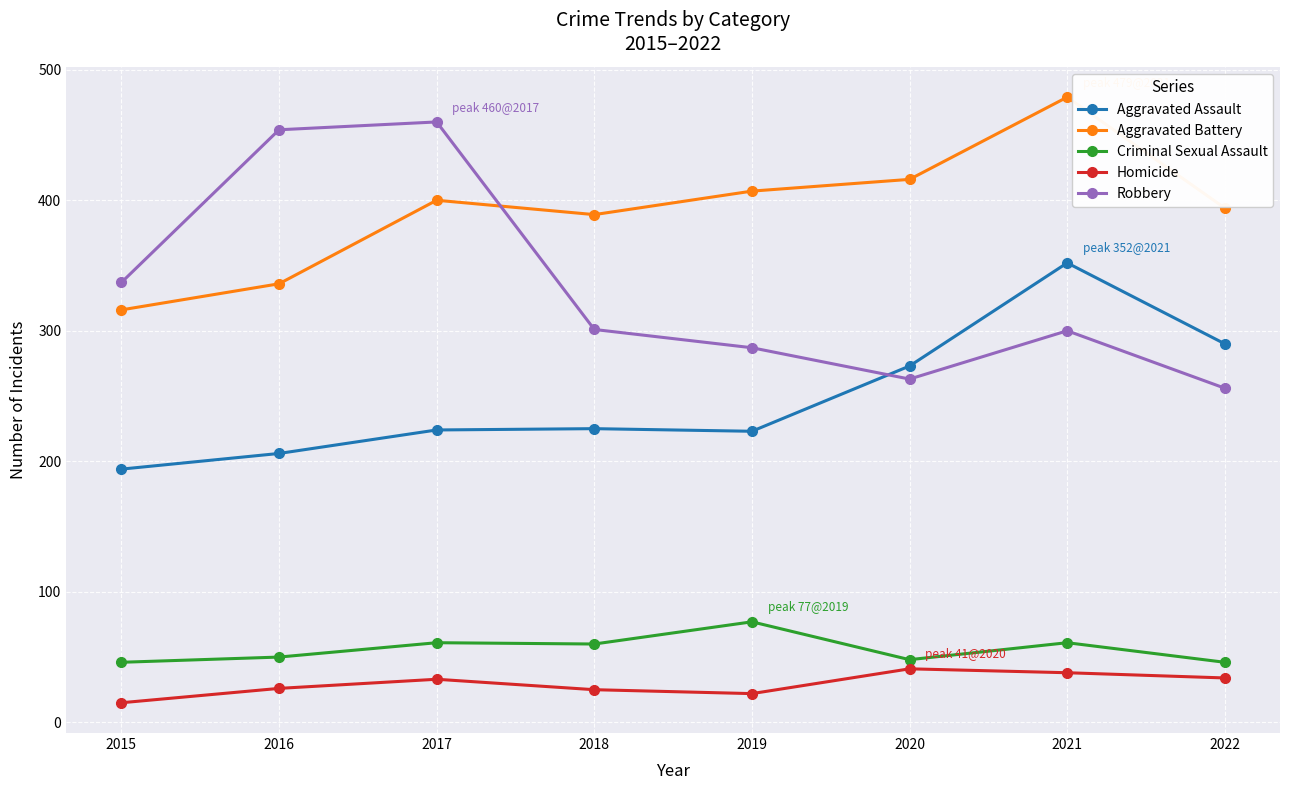

In Homicide, how many points are higher than both neighbors (excluding endpoints)?

2